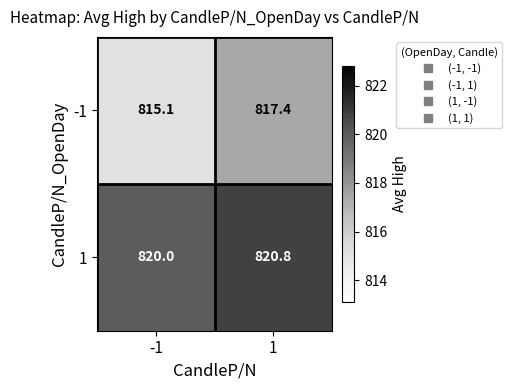

At which category does the chart reach its minimum across all series?

-1